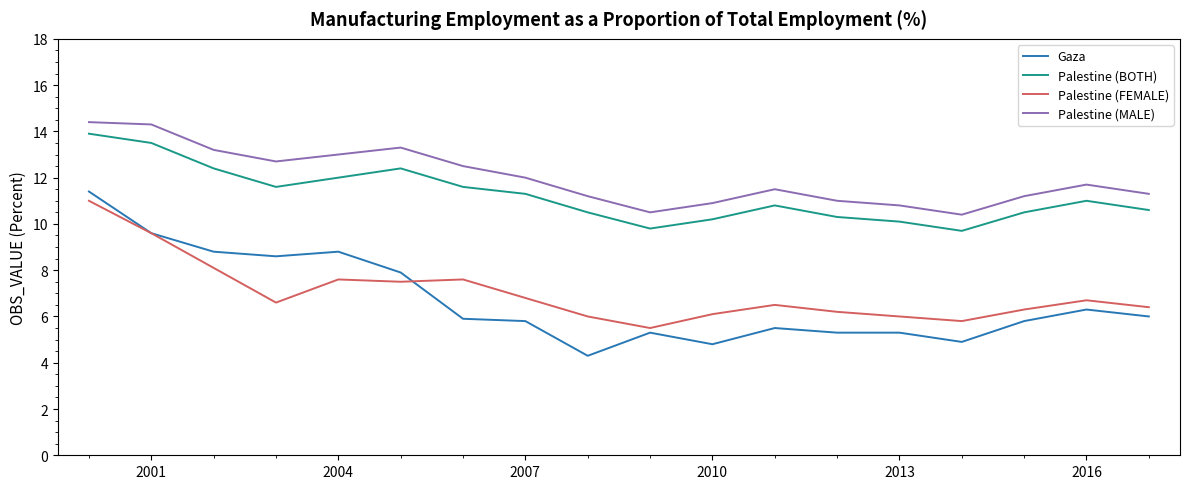

True or false: Palestine (MALE) and Palestine (FEMALE) intersect in this chart.

False